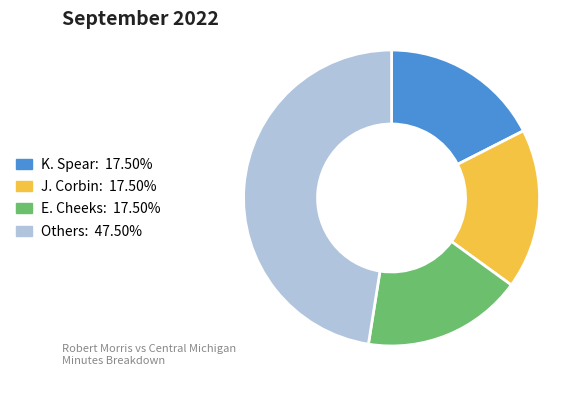

Does any single category account for the majority?

No